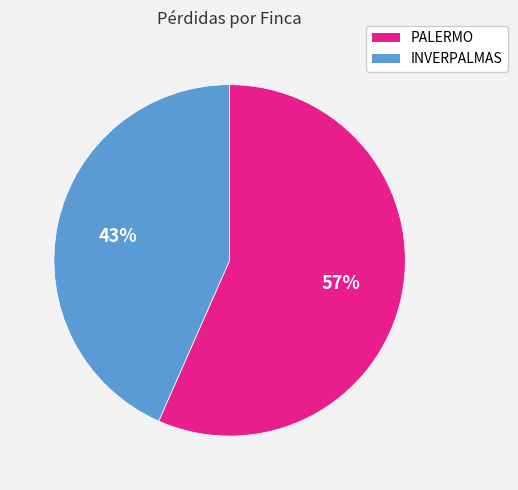

Do INVERPALMAS and PALERMO together represent more than half of the pie?

Yes